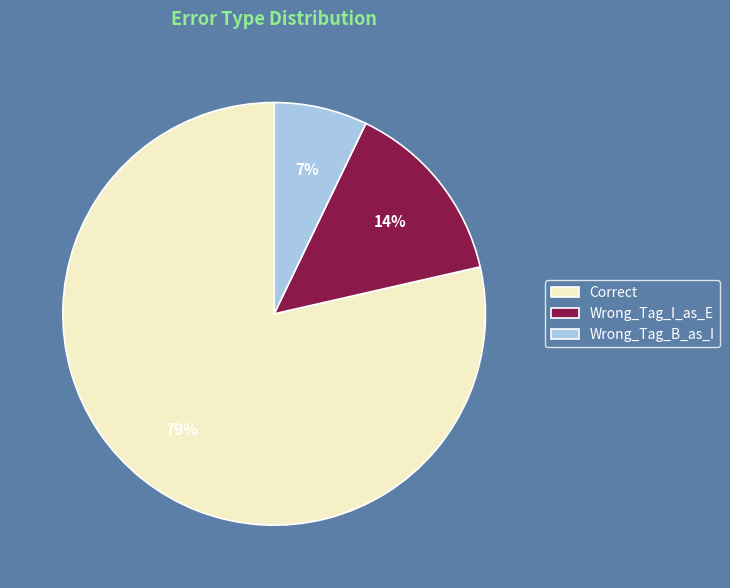

Rank the categories by value from highest to lowest.

Correct, Wrong_Tag_I_as_E, Wrong_Tag_B_as_I